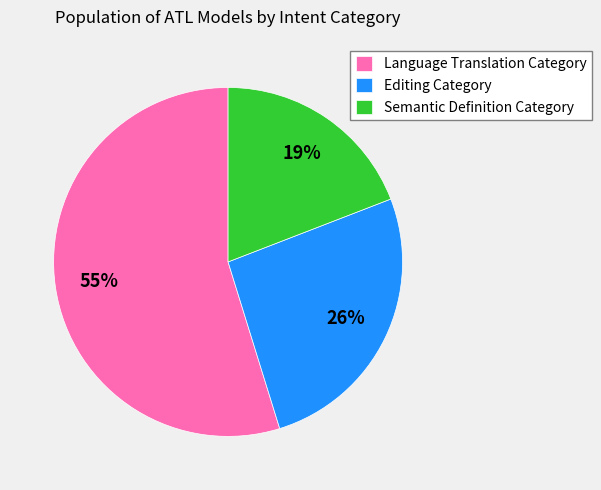

To the nearest percent, what is the combined percentage of Editing Category and Semantic Definition Category?

45%